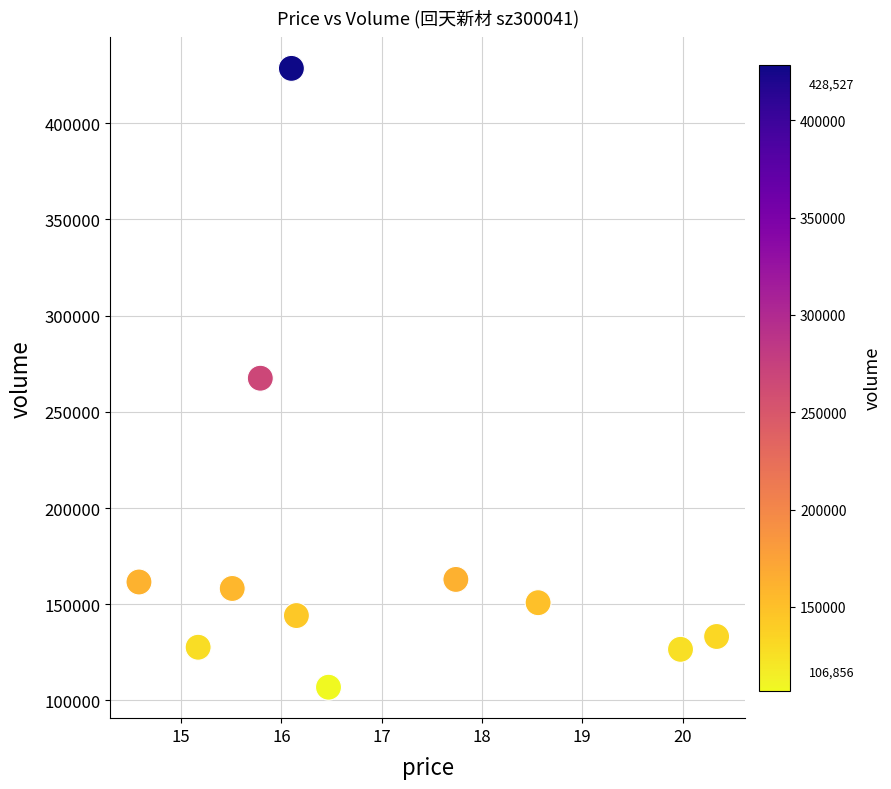

What is the range of Y values (max minus min)?

321671